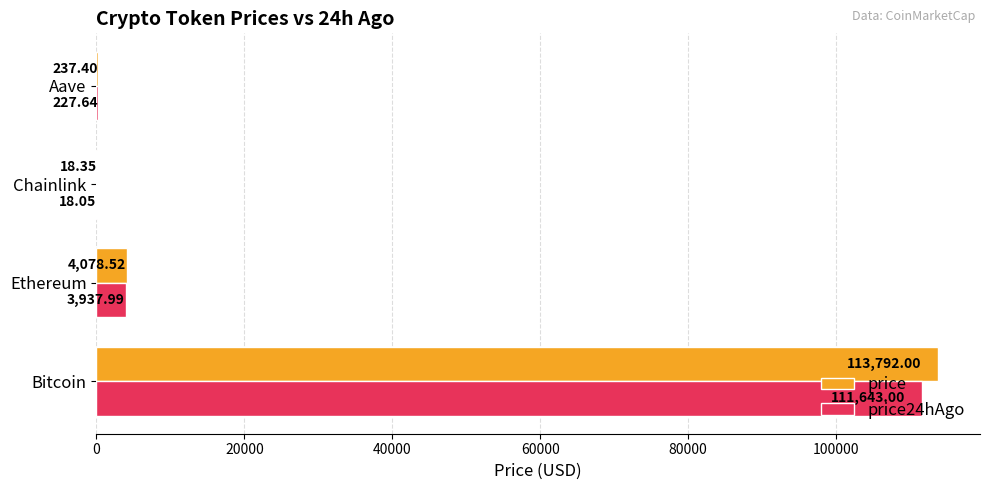

At which category is the sum across all series the highest?

Bitcoin